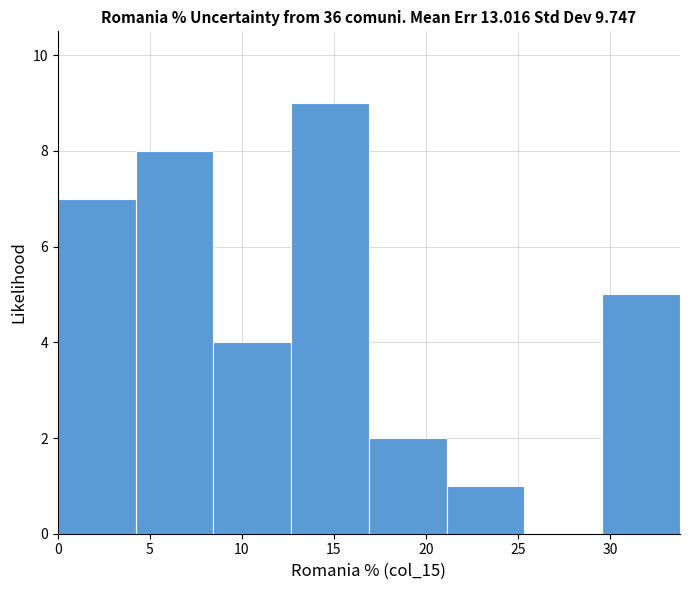

Reading left to right, transcribe this chart: for each bar, give the range it covers on the x-axis and its height. Neither the bar edges nor the heights are printed on the chart, so give them approximately, as read against the axes.

0.0 to 4.0: 7
4.0 to 8.5: 8
8.5 to 12.5: 4
12.5 to 17.0: 9
17.0 to 21.0: 2
21.0 to 25.5: 1
25.5 to 29.5: 0
29.5 to 34.0: 5